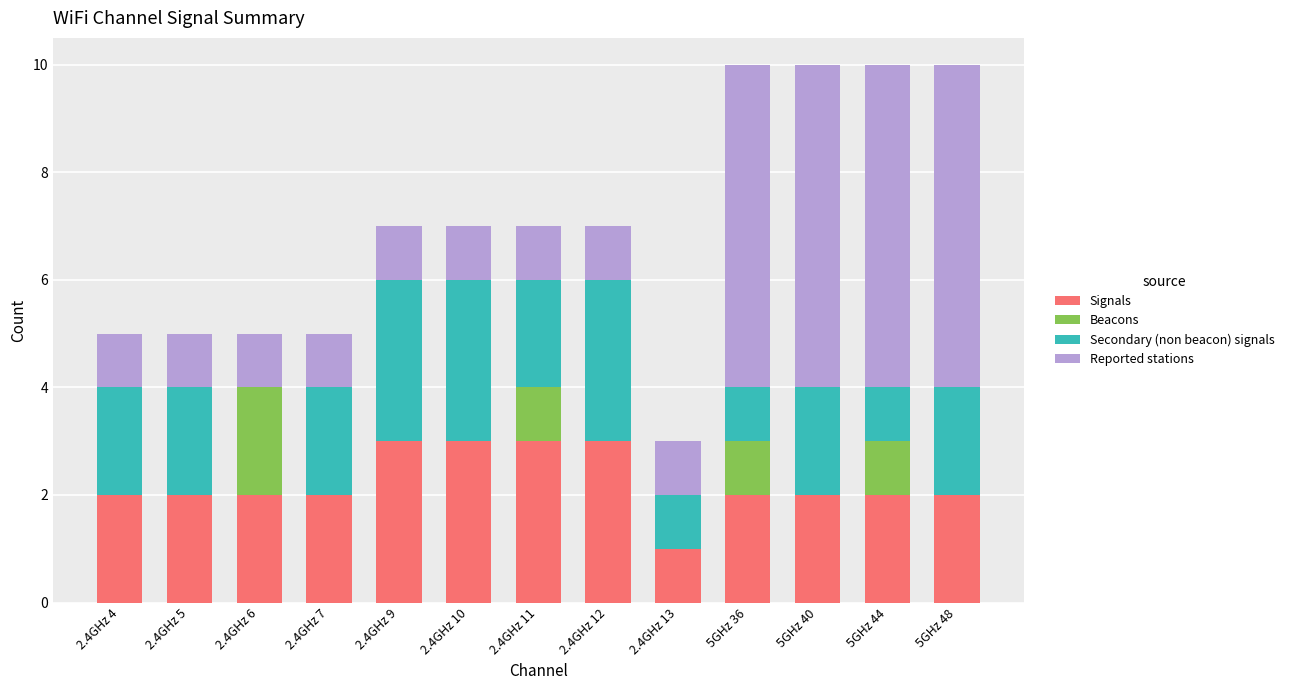

True or false: Signals has a value of 1 at 5GHz 40.

False